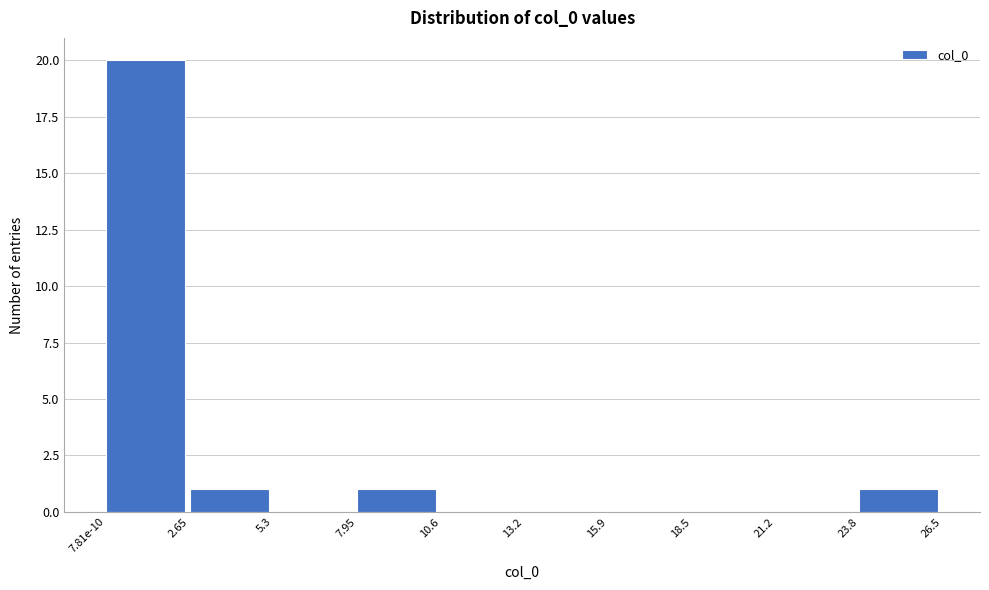

Reading right to left, transcribe all the data shown in this chart.

23.8=1	21.2=0	18.5=0	15.9=0	13.2=0	10.6=0	7.95=1	5.3=0	2.65=1	7.81e-10=20